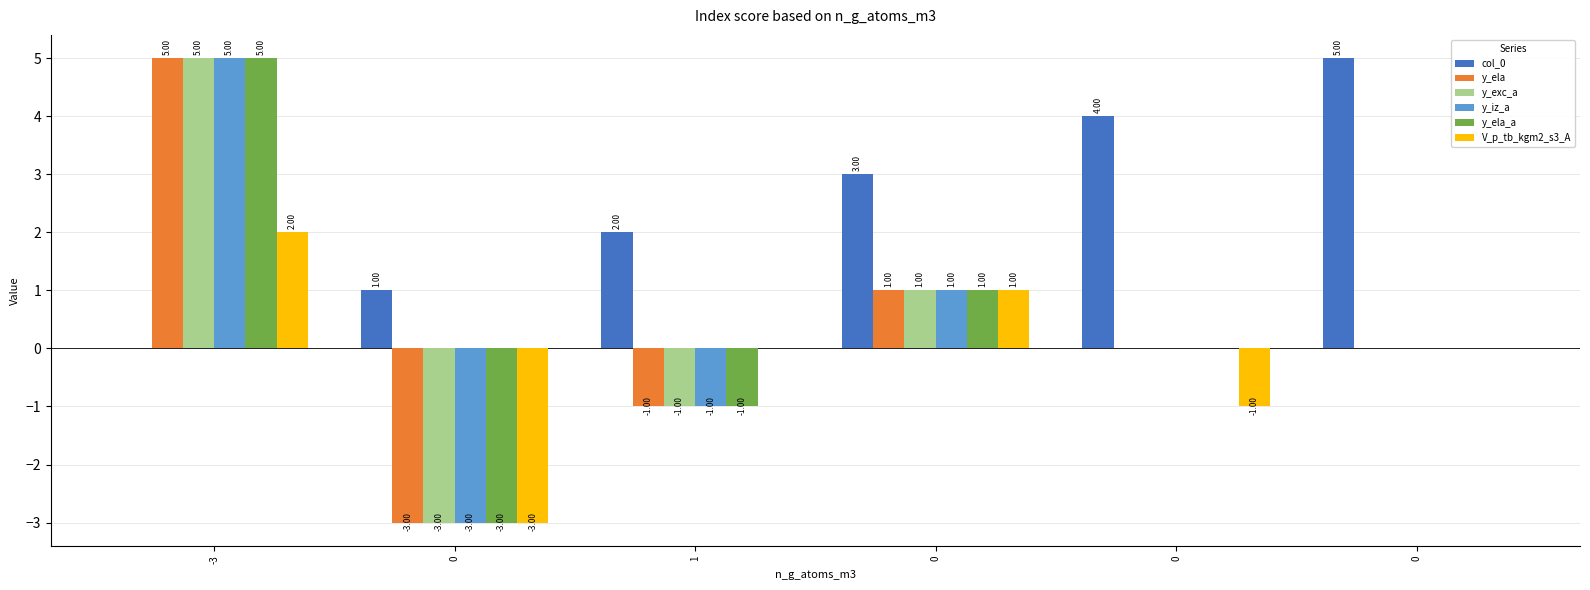

What is the minimum value shown in the chart?

-3